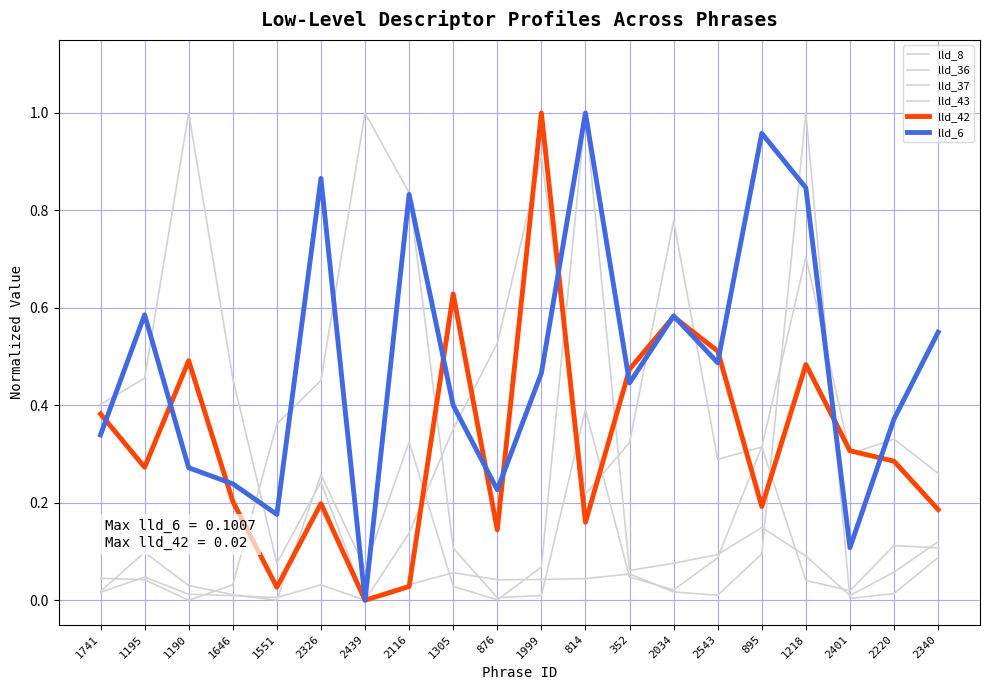

What is the sum of the lld_8 values at 876 and 2439?

0.5